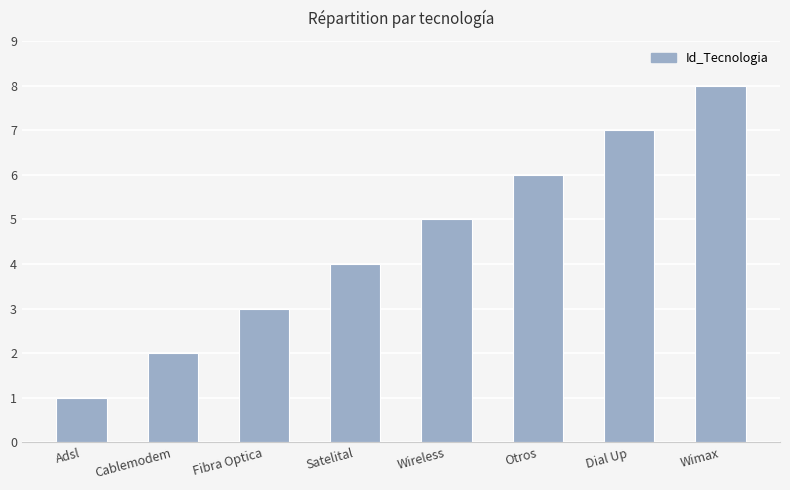

What is the sum of the values at Wimax and Fibra Optica?

11